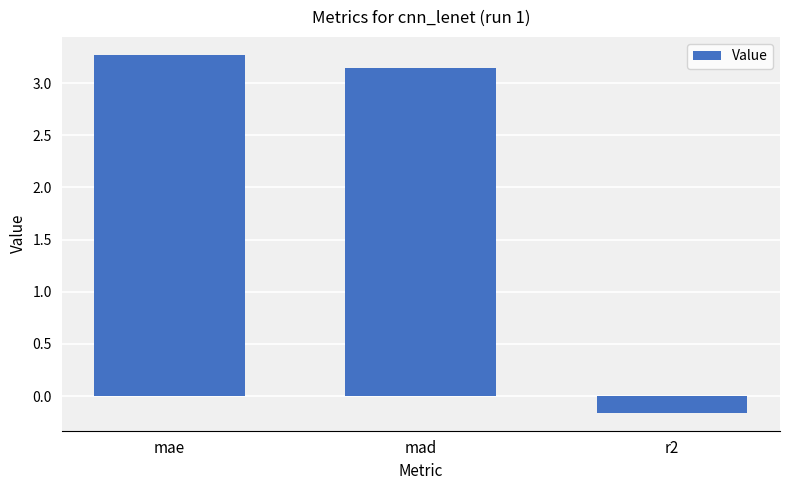

The value at mad is 1.0. True or false?

False